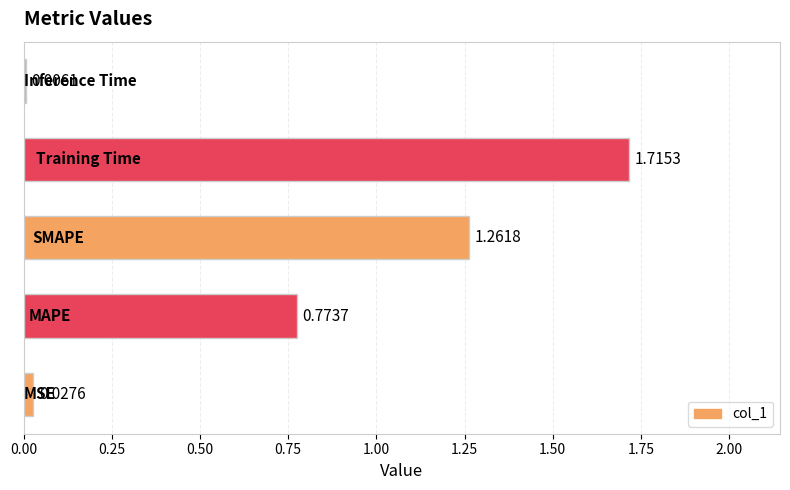

What is the sum of all values?

3.8